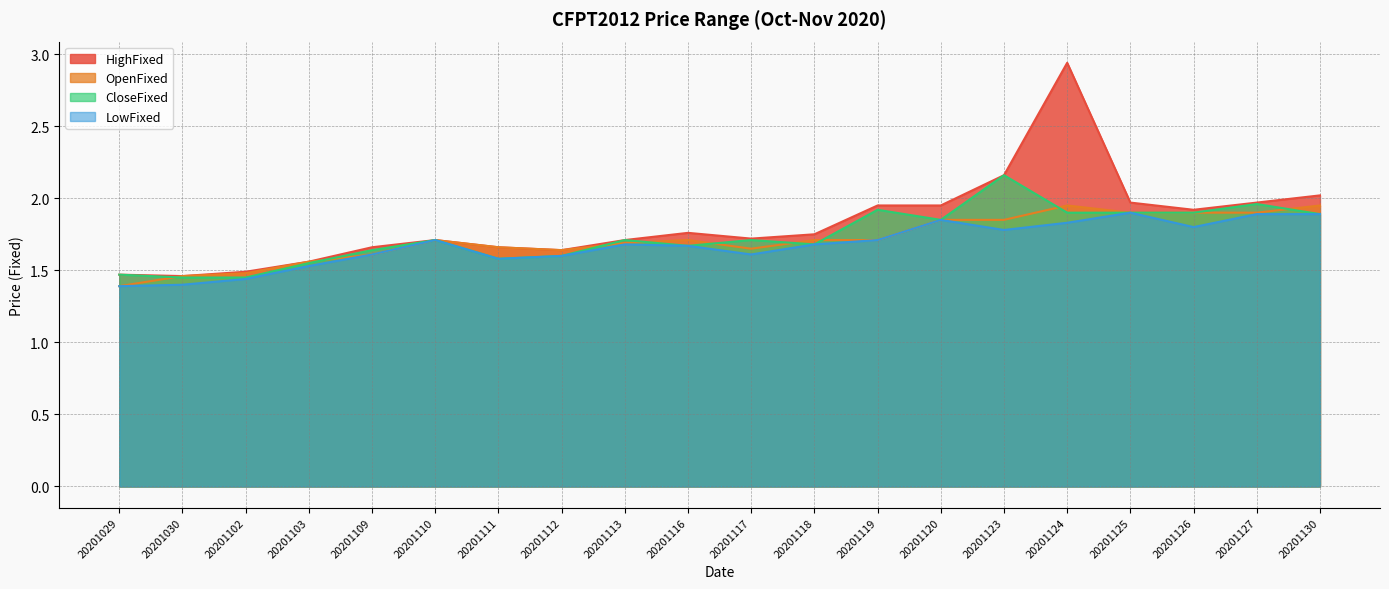

Reading left to right, what are all the values shown in this chart?

HighFixed: 1.5	1.5	1.5	1.6	1.7	1.7	1.7	1.6	1.7	1.8	1.7	1.8	1.9	1.9	2.2	2.9	2.0	1.9	2.0	2.0
OpenFixed: 1.4	1.5	1.5	1.6	1.6	1.7	1.7	1.6	1.7	1.7	1.6	1.7	1.7	1.9	1.9	1.9	1.9	1.9	1.9	1.9
CloseFixed: 1.5	1.4	1.4	1.6	1.6	1.7	1.6	1.6	1.7	1.7	1.7	1.7	1.9	1.9	2.2	1.9	1.9	1.9	2.0	1.9
LowFixed: 1.4	1.4	1.4	1.5	1.6	1.7	1.6	1.6	1.7	1.7	1.6	1.7	1.7	1.9	1.8	1.8	1.9	1.8	1.9	1.9